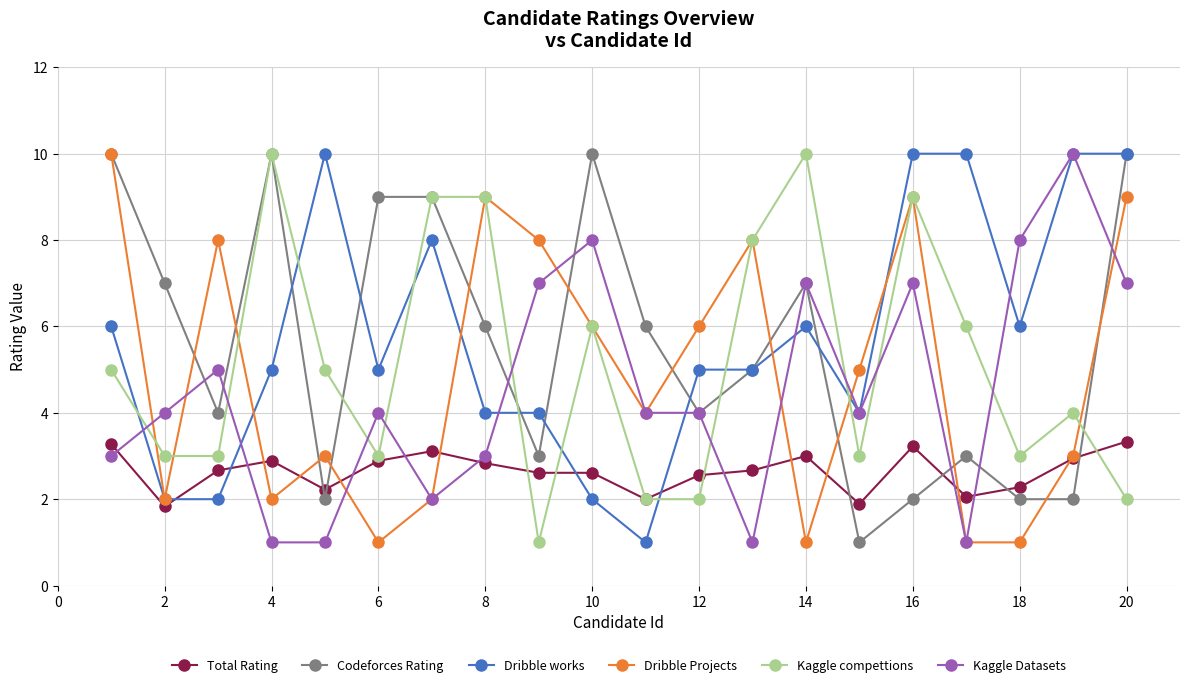

After their last crossing, which series has the higher values: Total Rating or Codeforces Rating?

Codeforces Rating